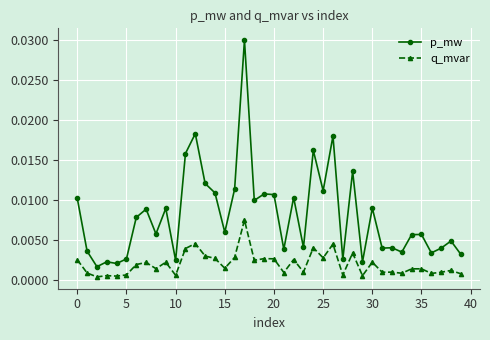

Which series has the largest total across all categories?

p_mw